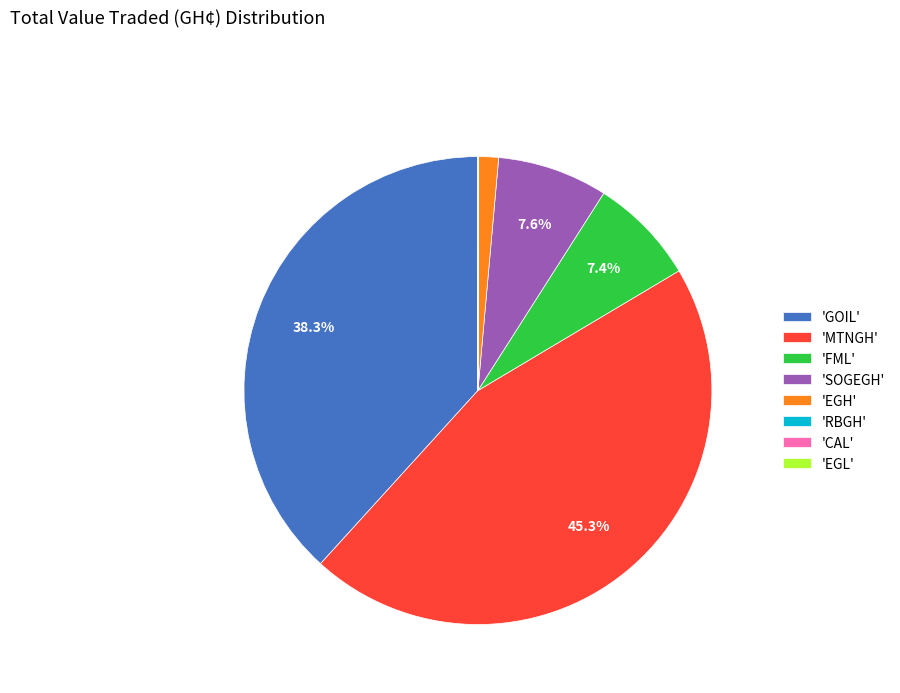

How much of the chart is everything except 'MTNGH'?

54.7%